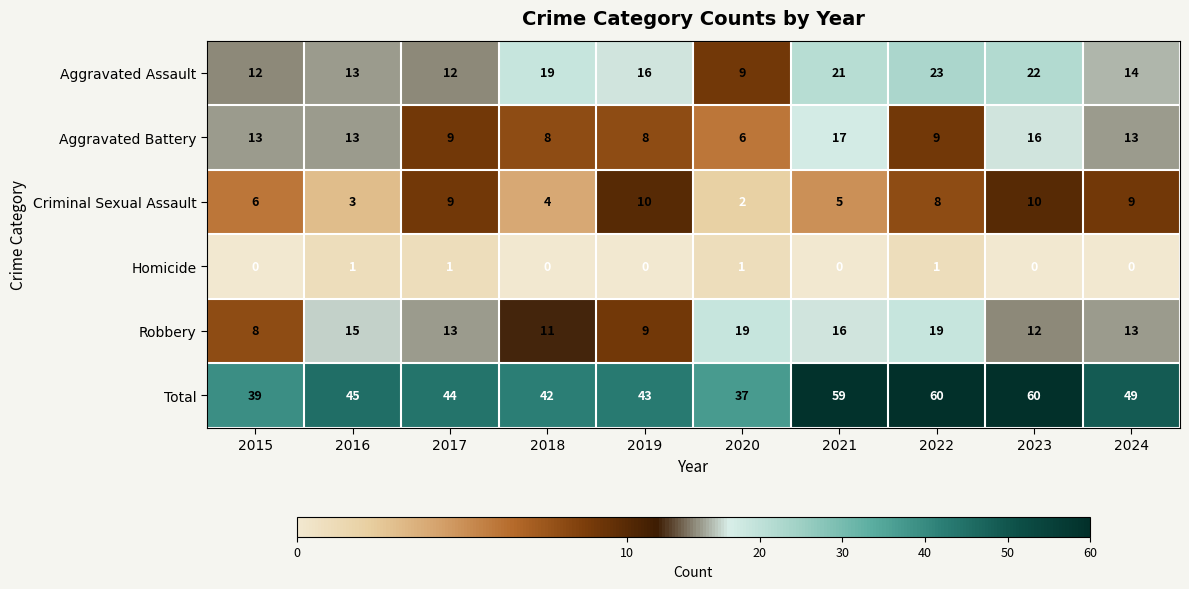

True or false: Robbery has a value of 19 at 2020.

True